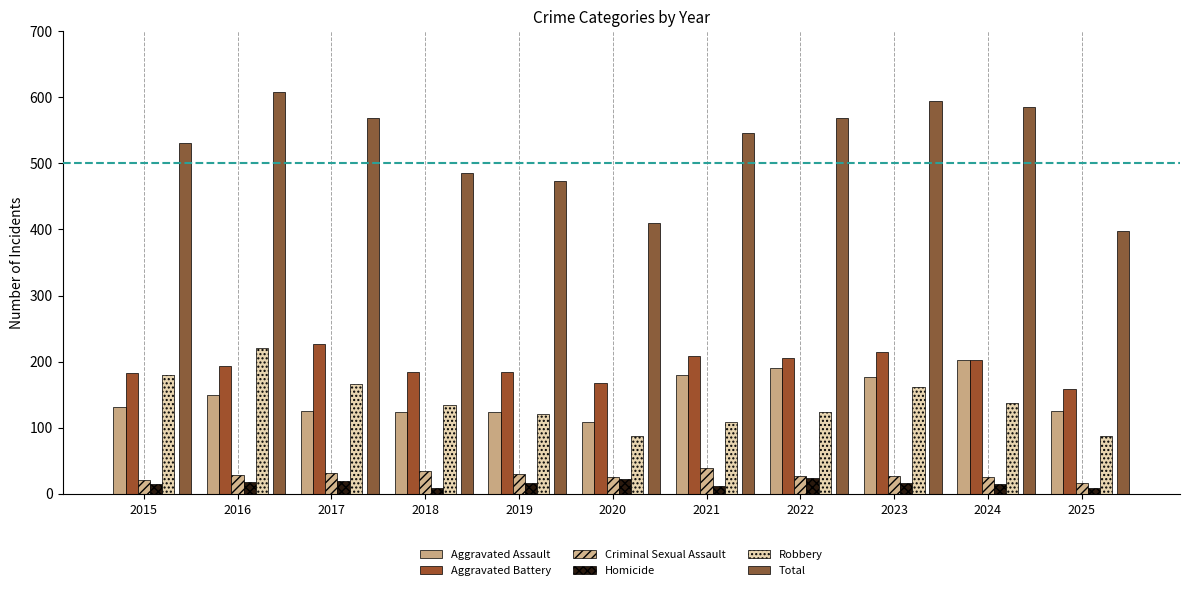

Is the value of Robbery at 2025 greater than the value of Criminal Sexual Assault at 2023?

Yes